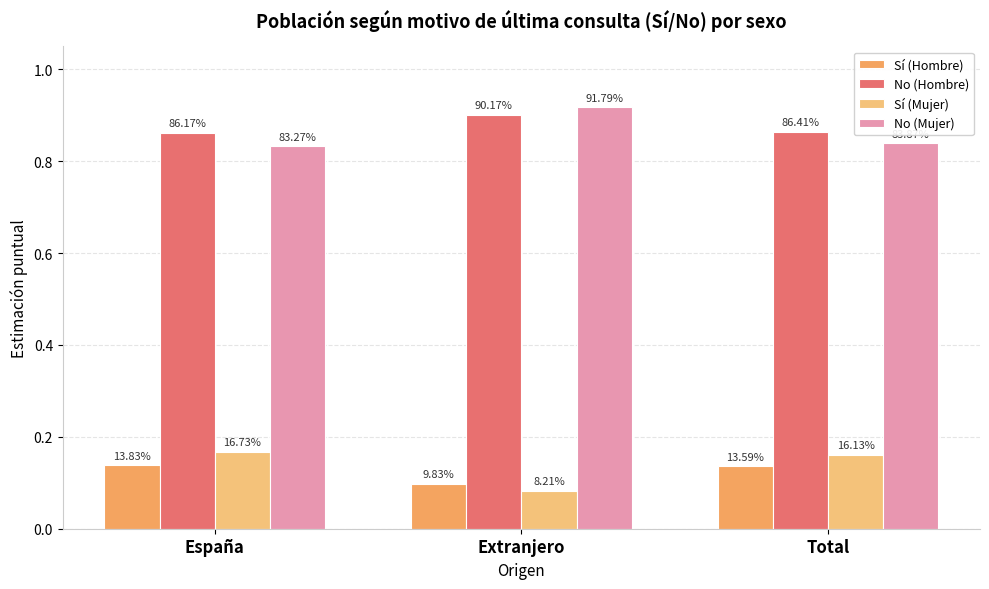

The value of Sí (Hombre) at Extranjero is 0.1. True or false?

True